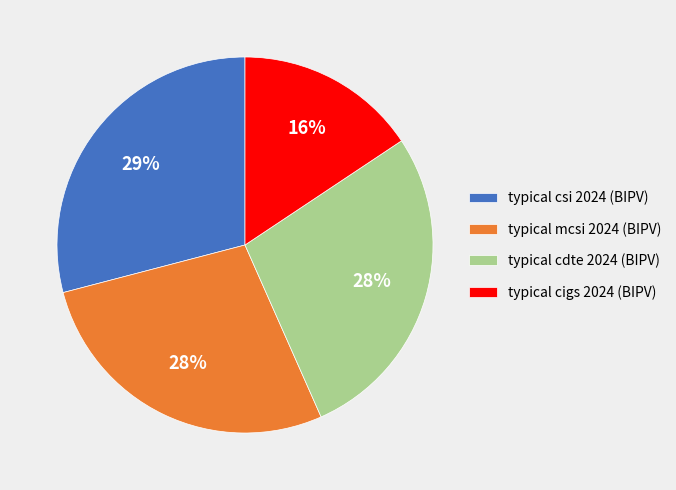

True or false: typical cdte 2024 (BIPV) accounts for 28% of the total.

True